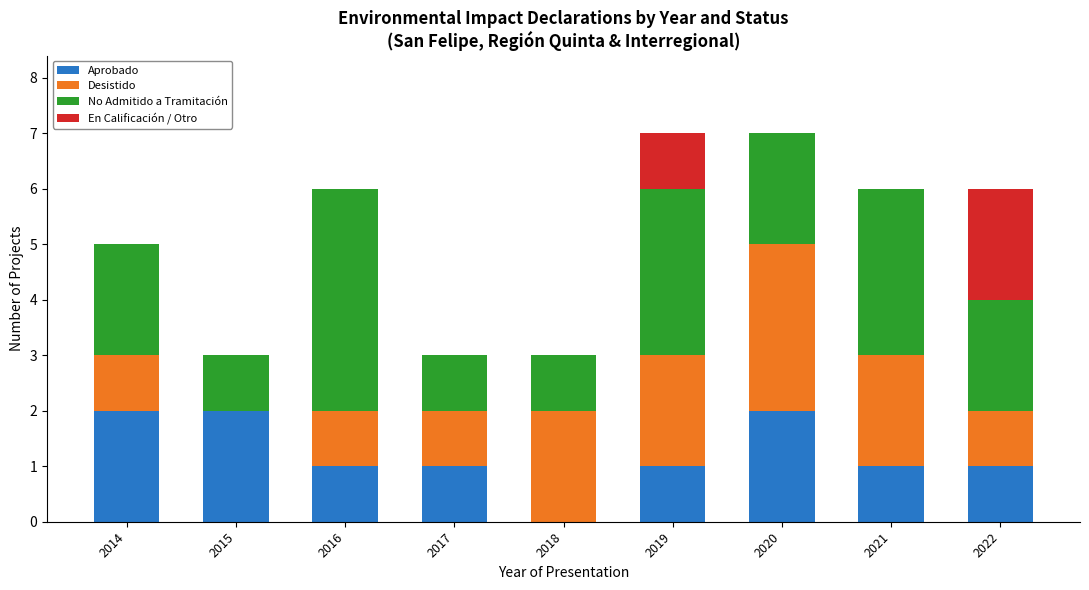

Count the number of categories in the chart.

9